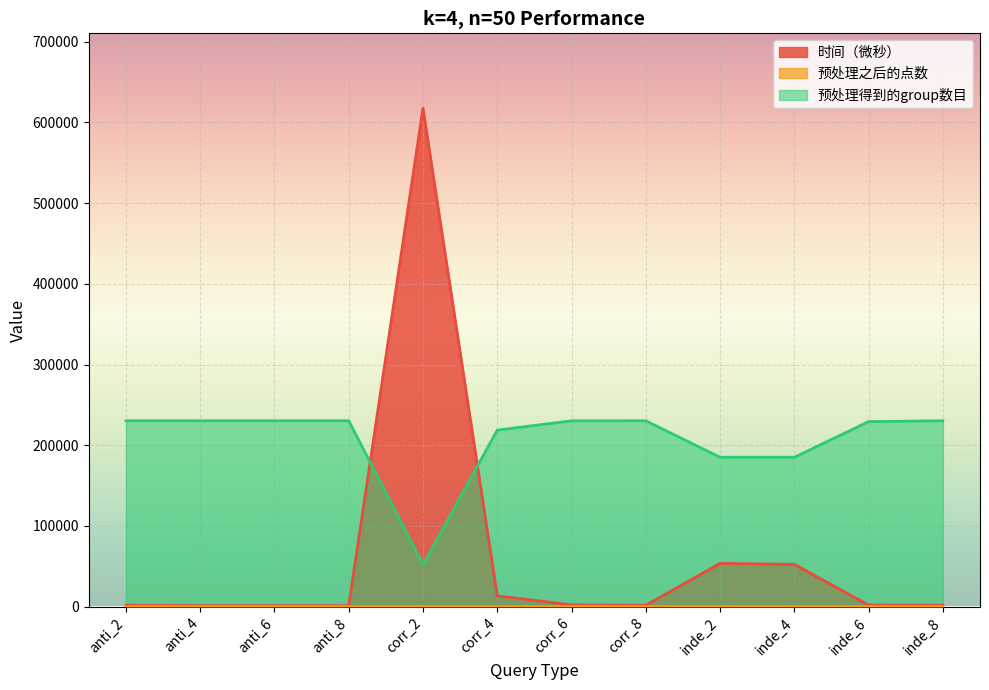

True or false: 时间（微秒） and 预处理之后的点数 intersect in this chart.

False